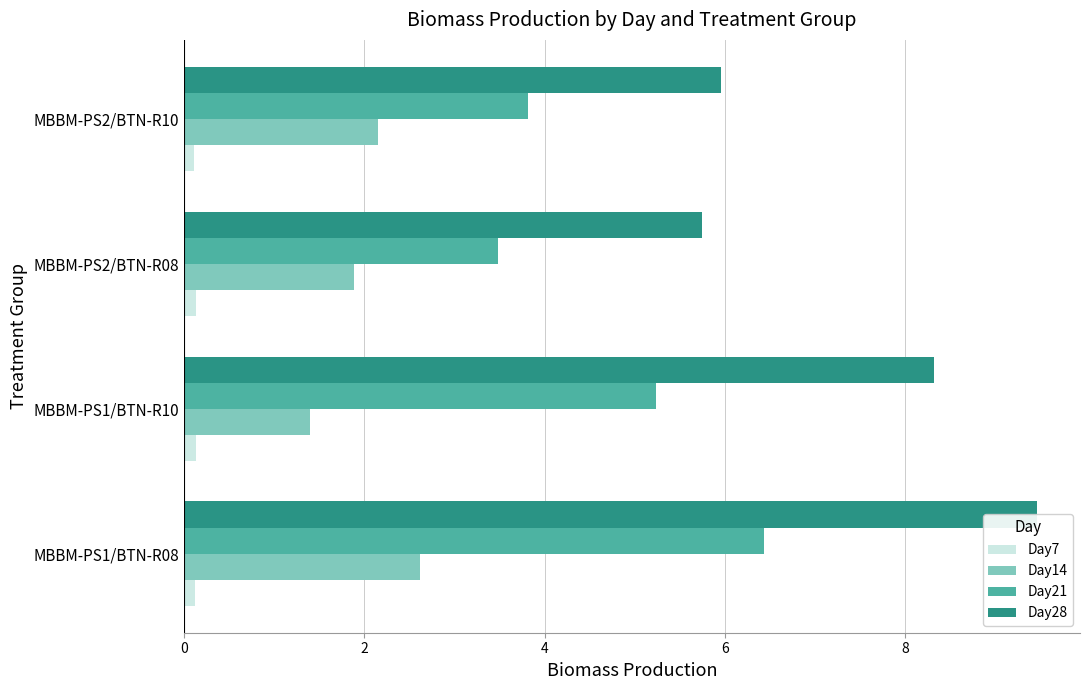

Does the chart contain any negative values?

No